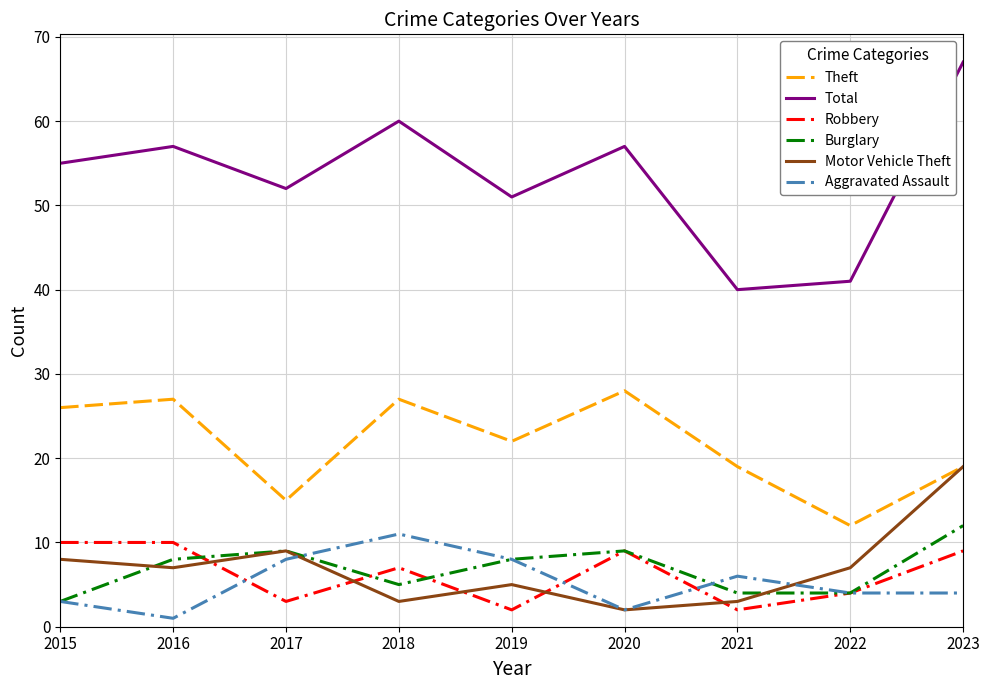

Is the value of Aggravated Assault at 2021 greater than the value of Burglary at 2023?

No